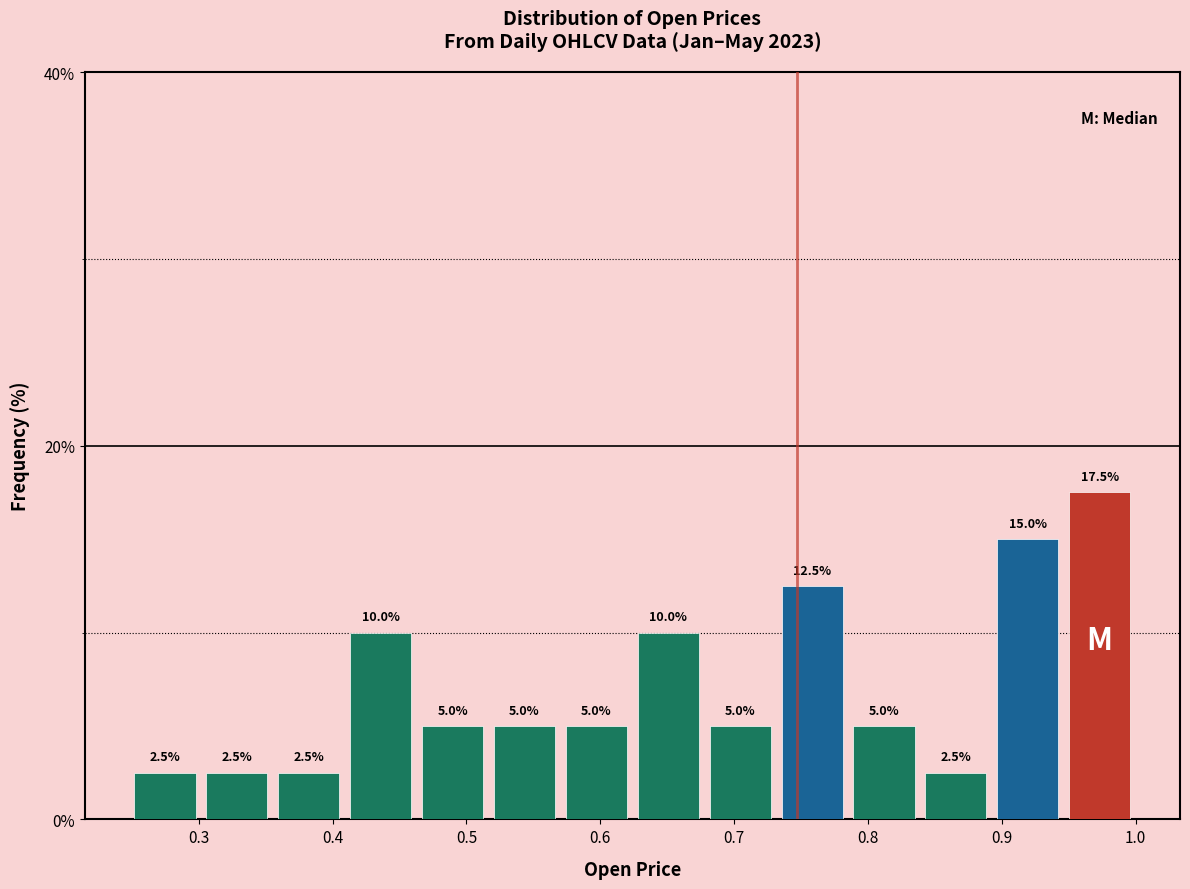

What is the height of the bar covering 0.57 to 0.62 on the x-axis? The bar edges are not printed on the chart, so give them approximately, as read against the axis.

5.0